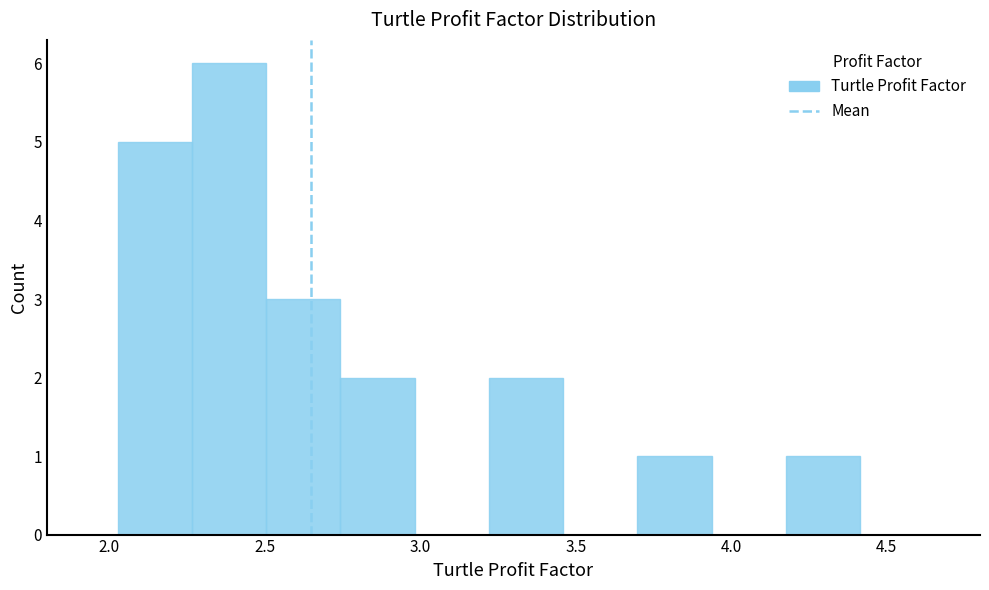

Reading left to right, transcribe this chart: for each bar, give the range it covers on the x-axis and its height. Neither the bar edges nor the heights are printed on the chart, so give them approximately, as read against the axes.

2.05 to 2.25: 5
2.25 to 2.50: 6
2.50 to 2.75: 3
2.75 to 3.00: 2
3.00 to 3.20: 0
3.20 to 3.45: 2
3.45 to 3.70: 0
3.70 to 3.95: 1
3.95 to 4.20: 0
4.20 to 4.40: 1